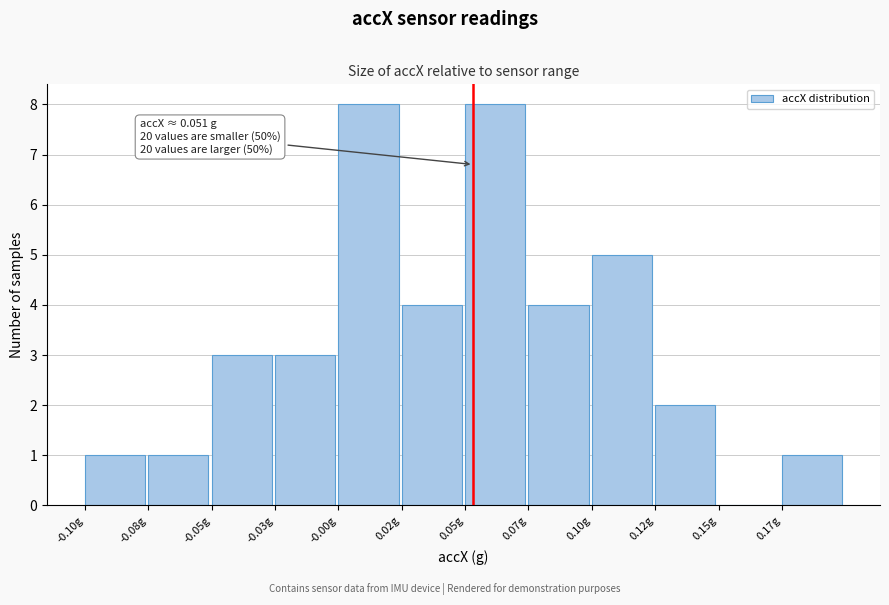

Reading right to left, list all the values displayed in this chart.

0.17g=1	0.15g=0	0.12g=2	0.10g=5	0.07g=4	0.05g=8	0.02g=4	-0.00g=8	-0.03g=3	-0.05g=3	-0.08g=1	-0.10g=1